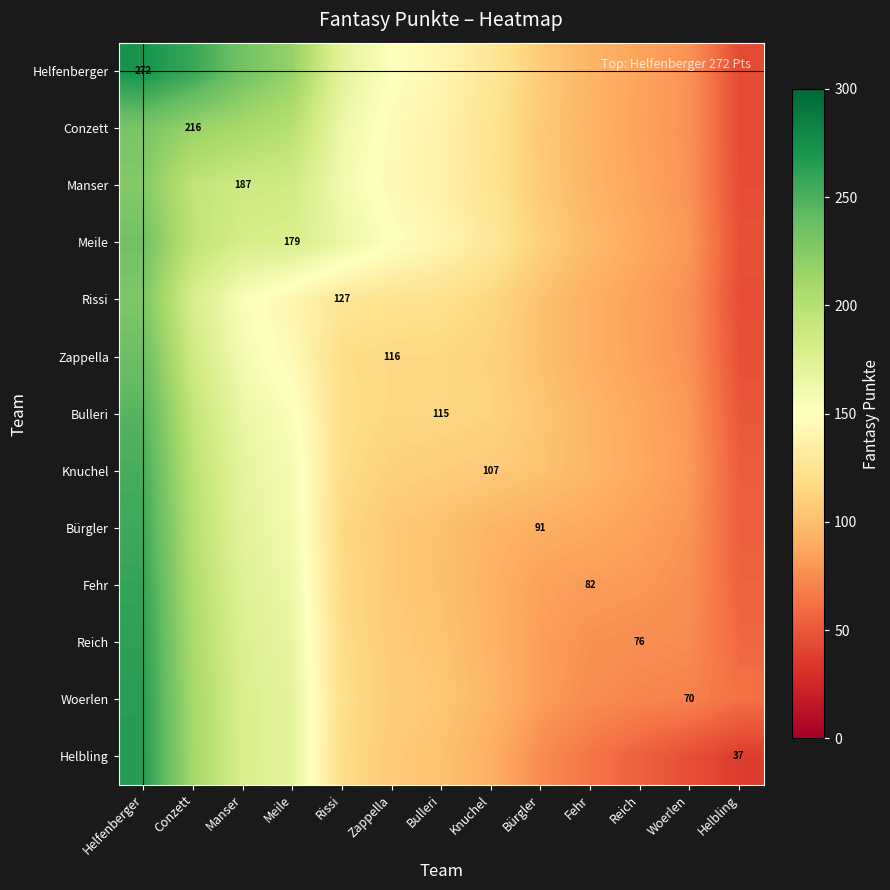

The Reich series shows 20.8 at Helbling. True or false?

False